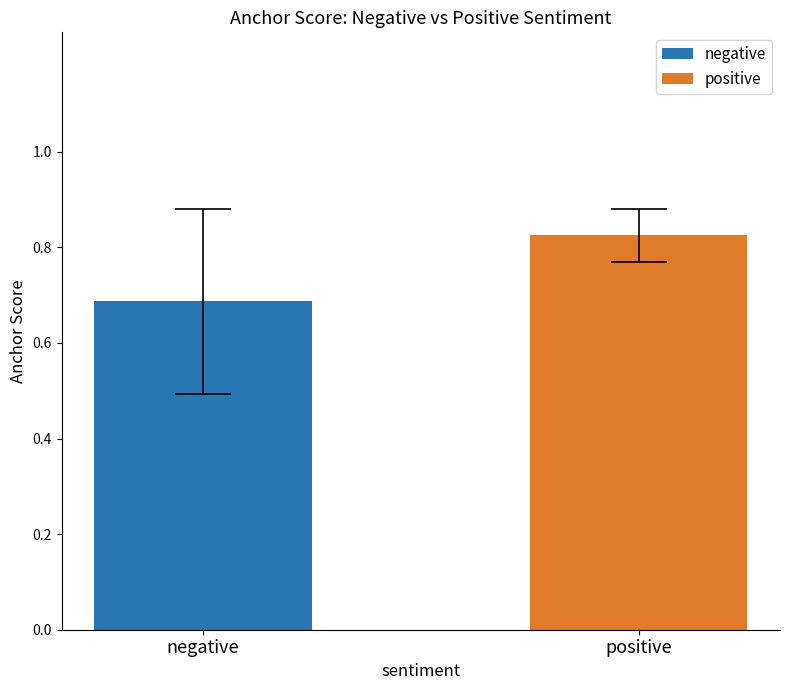

How many bars are there in total?

2